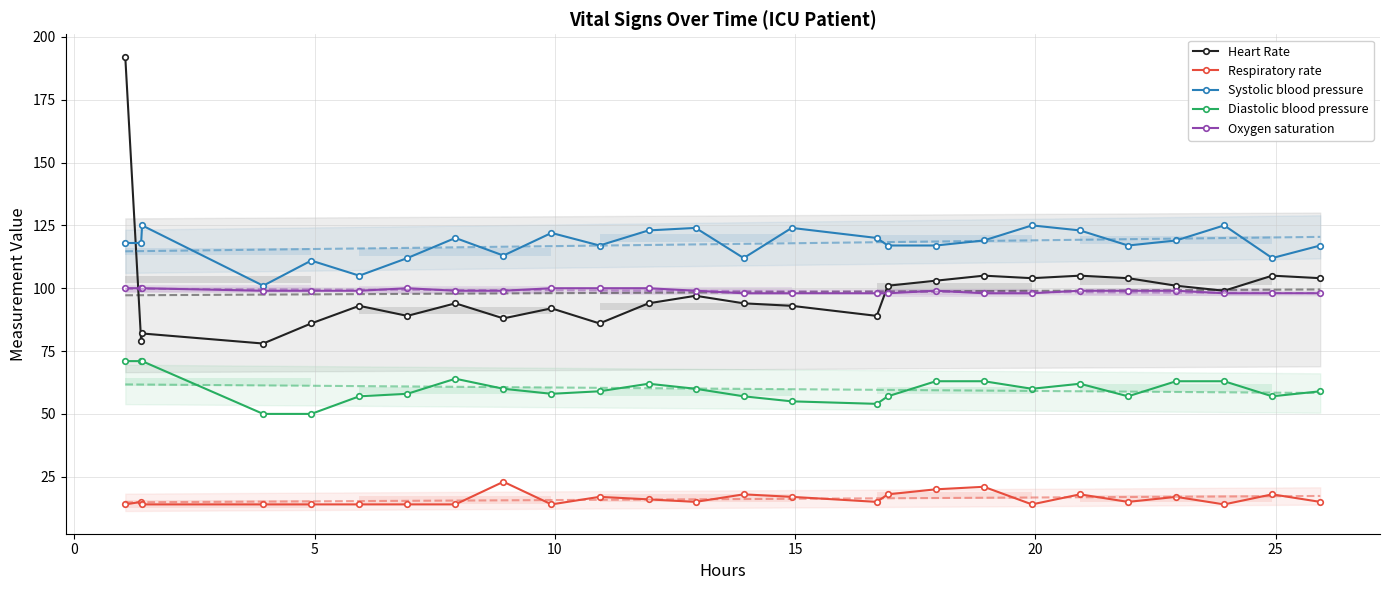

True or false: Diastolic blood pressure and Heart Rate intersect in this chart.

False